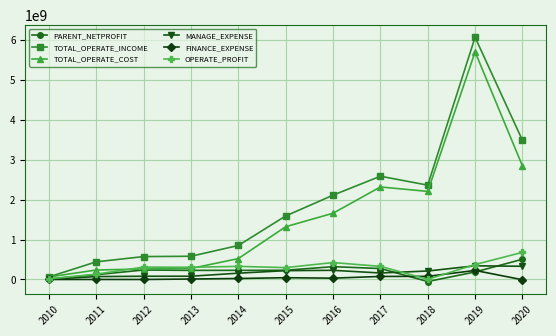

What is the highest value of the TOTAL_OPERATE_INCOME series?

6068463320.8